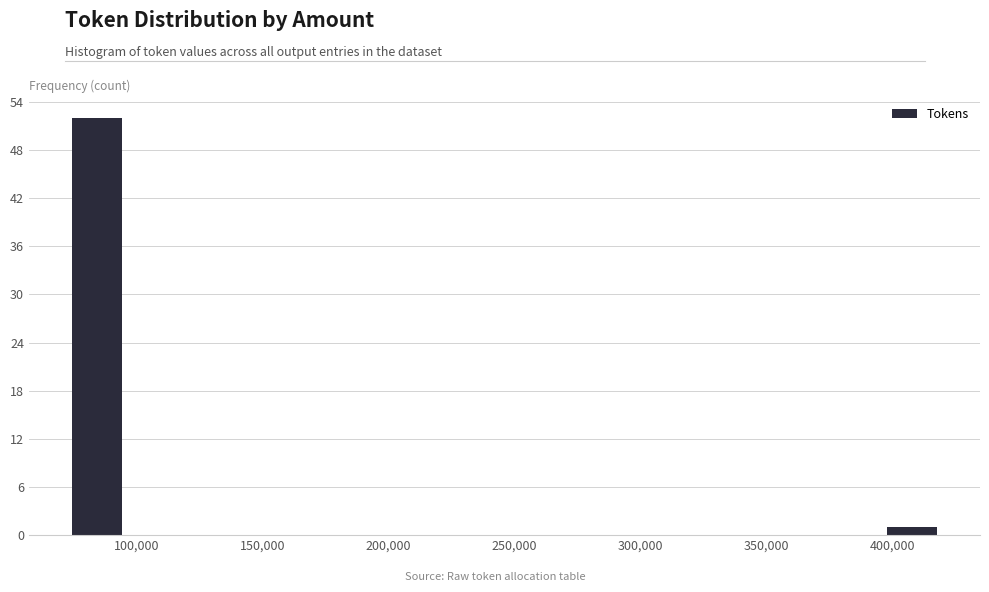

Reading left to right, list every bar in this chart as the range it spans on the x-axis followed by its height. Neither the bar edges nor the heights are printed on the chart, so give them approximately, as read against the axes.

75000 to 95000: 52
95000 to 120000: 0
120000 to 140000: 0
140000 to 165000: 0
165000 to 190000: 0
190000 to 210000: 0
210000 to 235000: 0
235000 to 260000: 0
260000 to 280000: 0
280000 to 305000: 0
305000 to 325000: 0
325000 to 350000: 0
350000 to 375000: 0
375000 to 395000: 0
395000 to 420000: 1